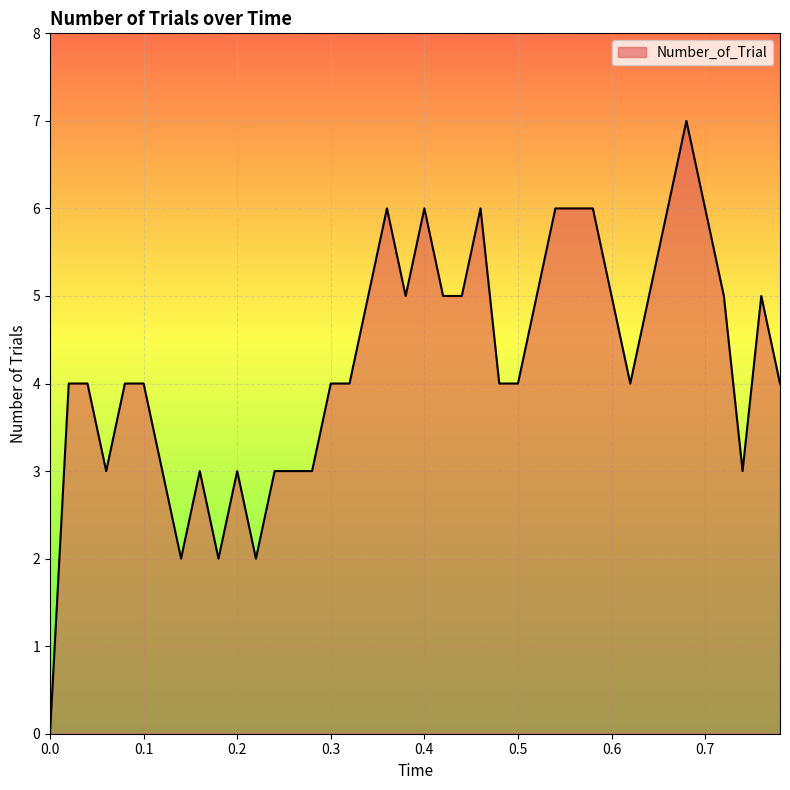

What is the difference between the maximum and minimum values?

7